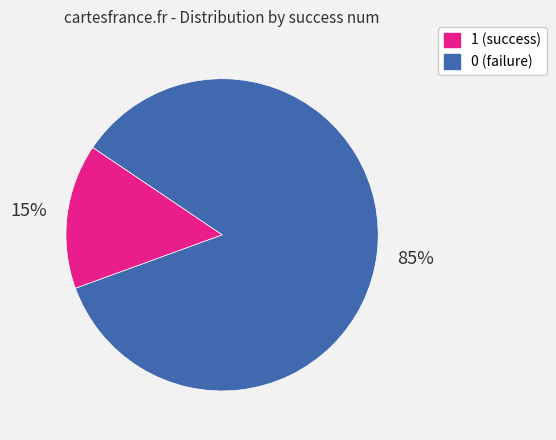

To the nearest percent, what is the difference between the largest and smallest slice percentages?

70%